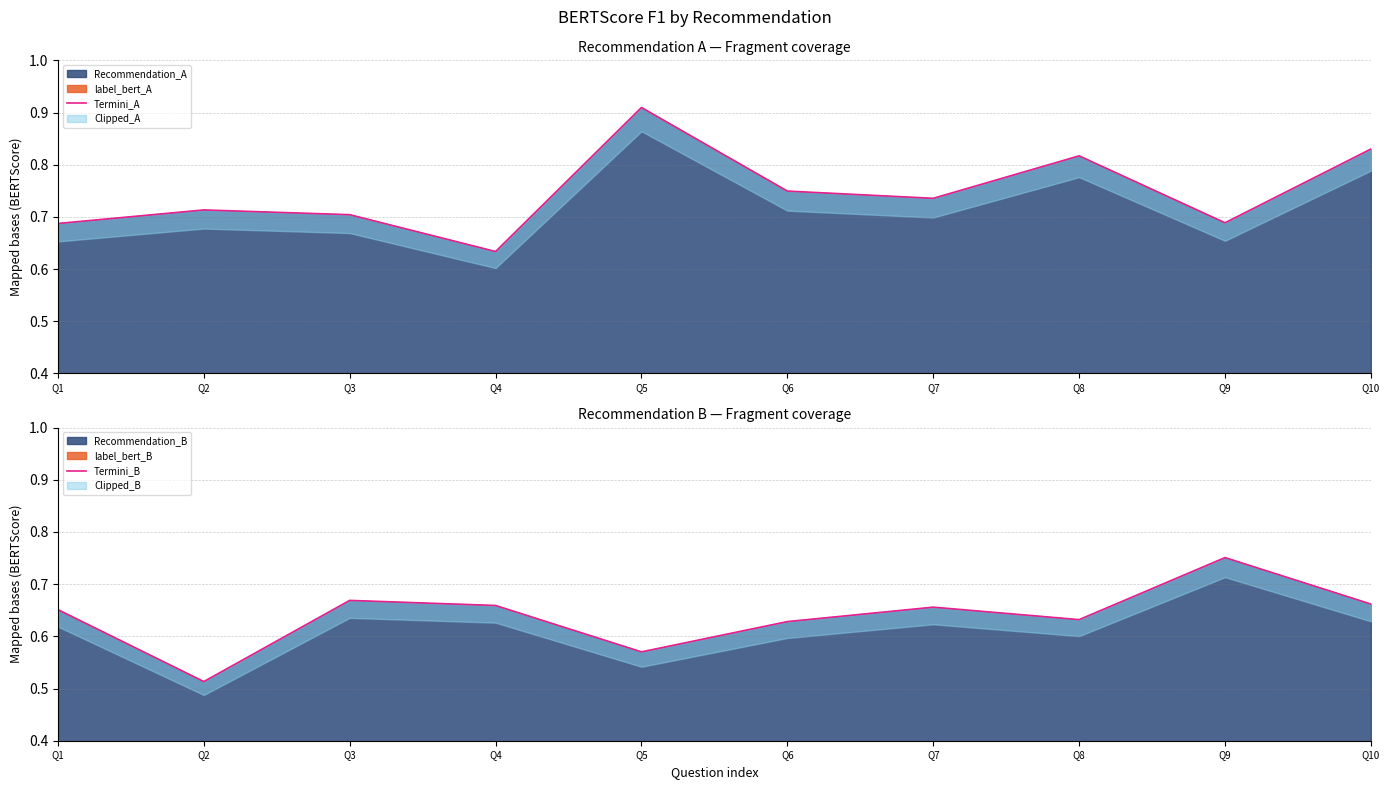

How many times do Termini_A and Termini_B cross each other?

4